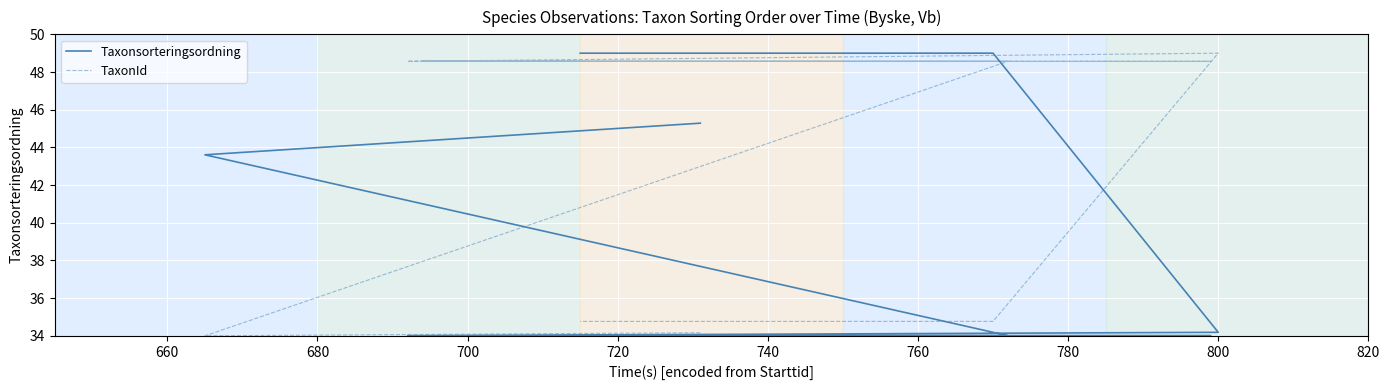

How many values in the TaxonId series are below 48?

4